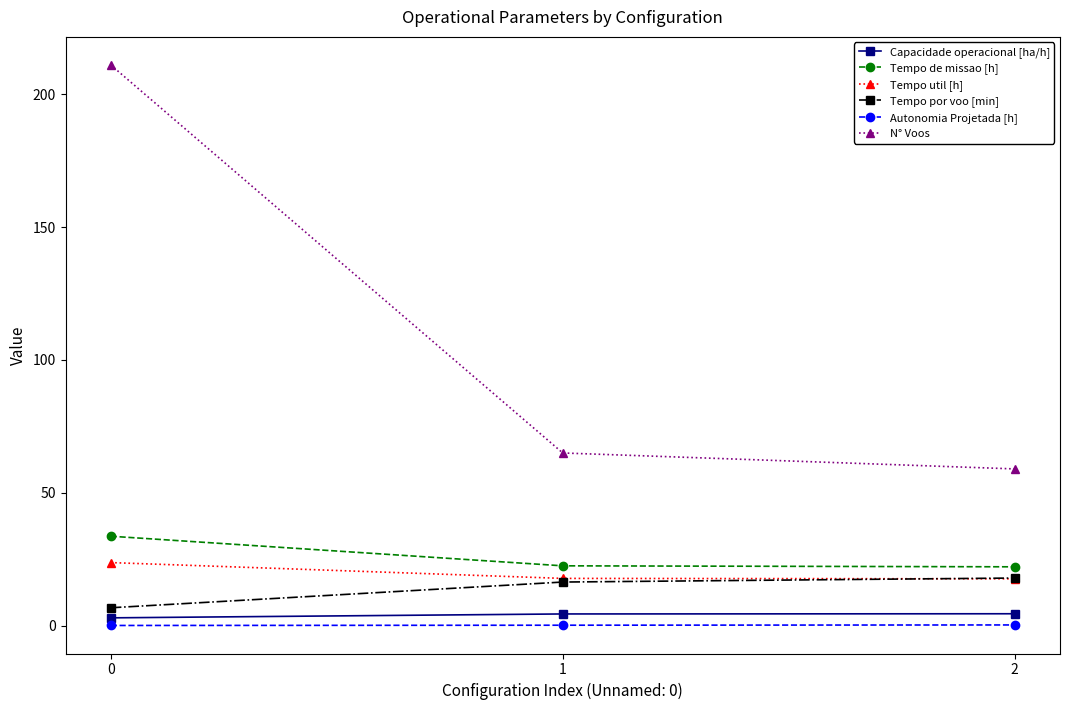

Which series changed the most between 0 and 1?

N° Voos